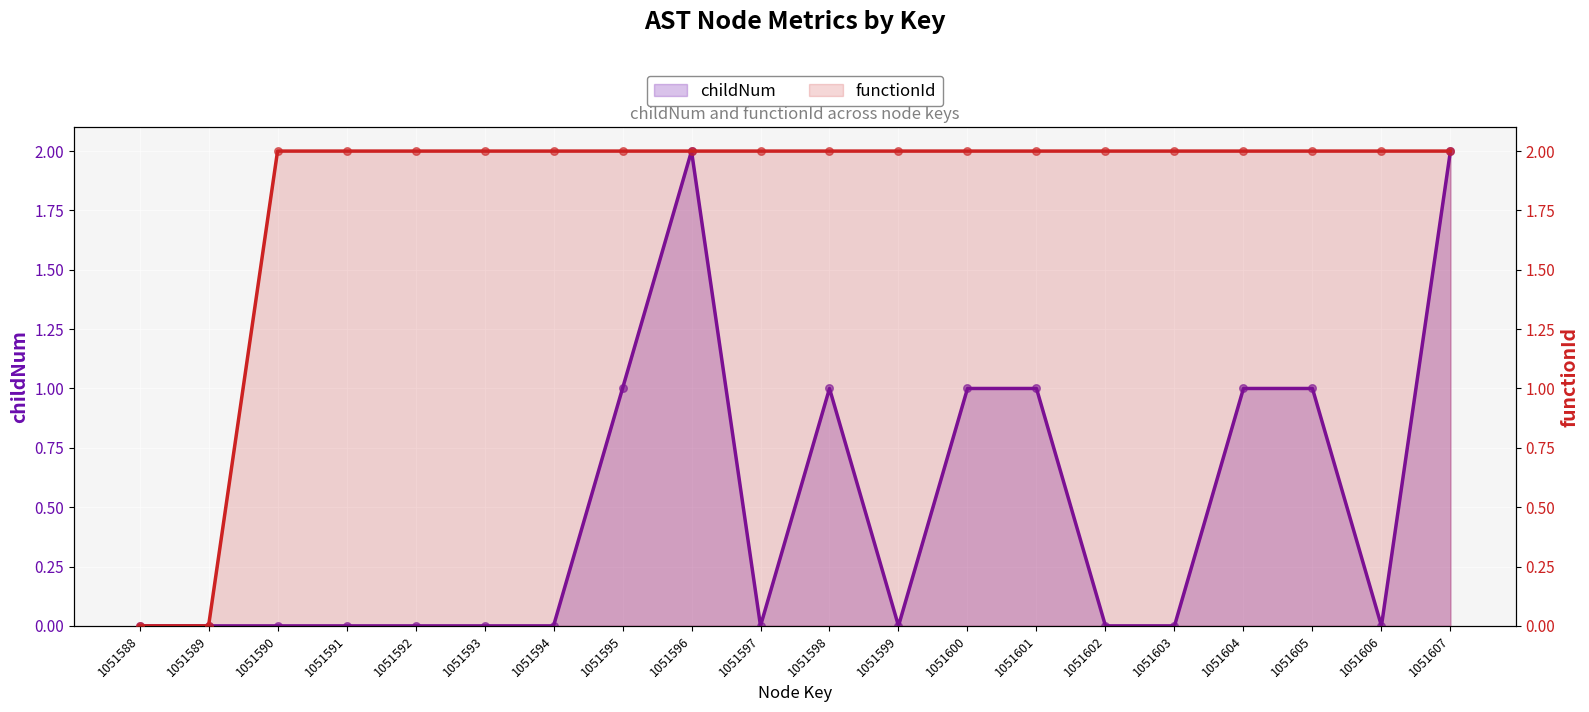

Is the value of functionId at 1051607 greater than the value of childNum at 1051592?

Yes